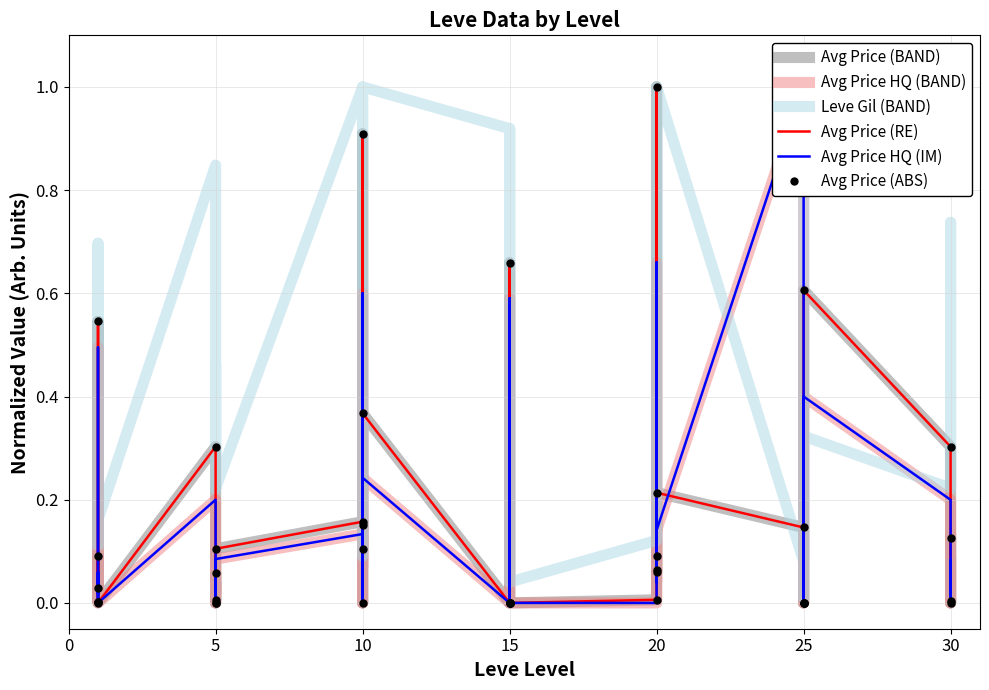

How many series are shown in this chart?

6